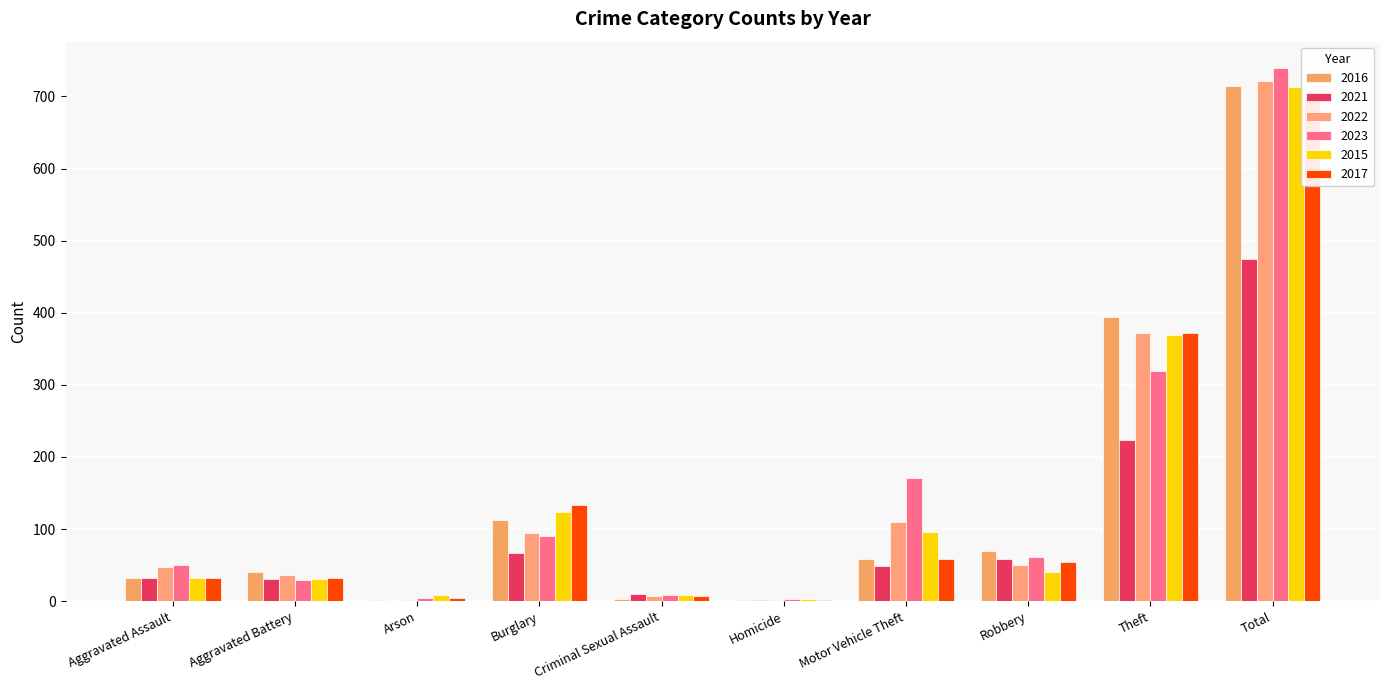

What is the approximate value of 2023 at Homicide?

3